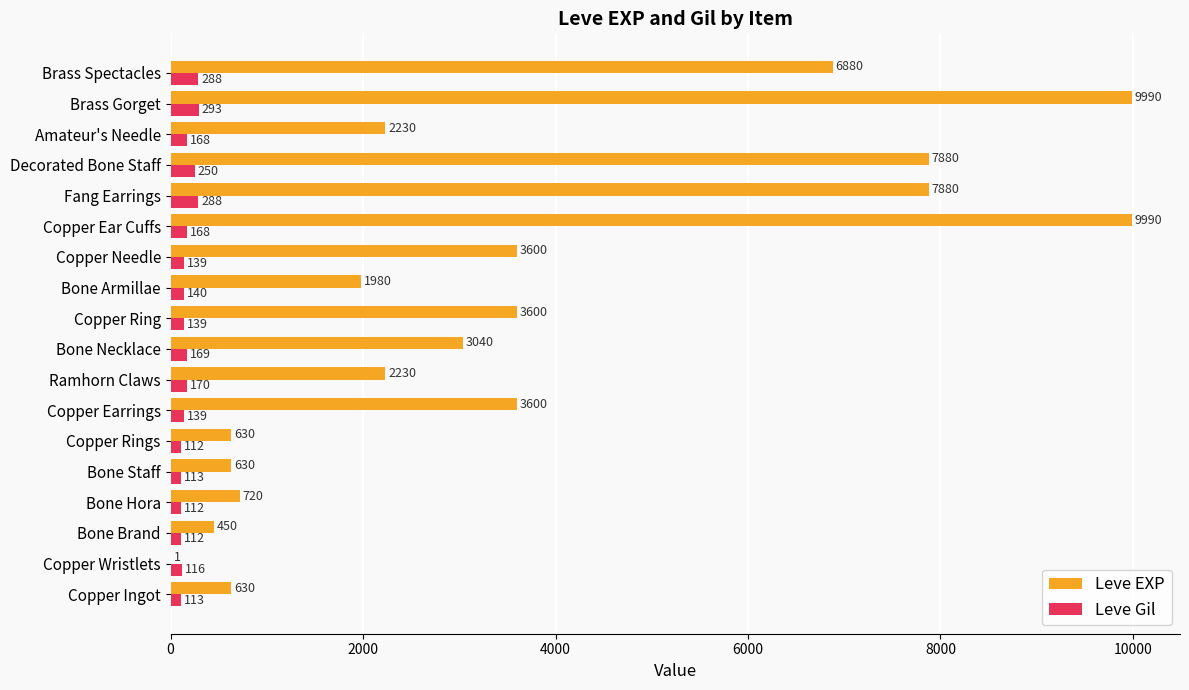

Which series changed the most between Bone Staff and Copper Rings?

Leve Gil